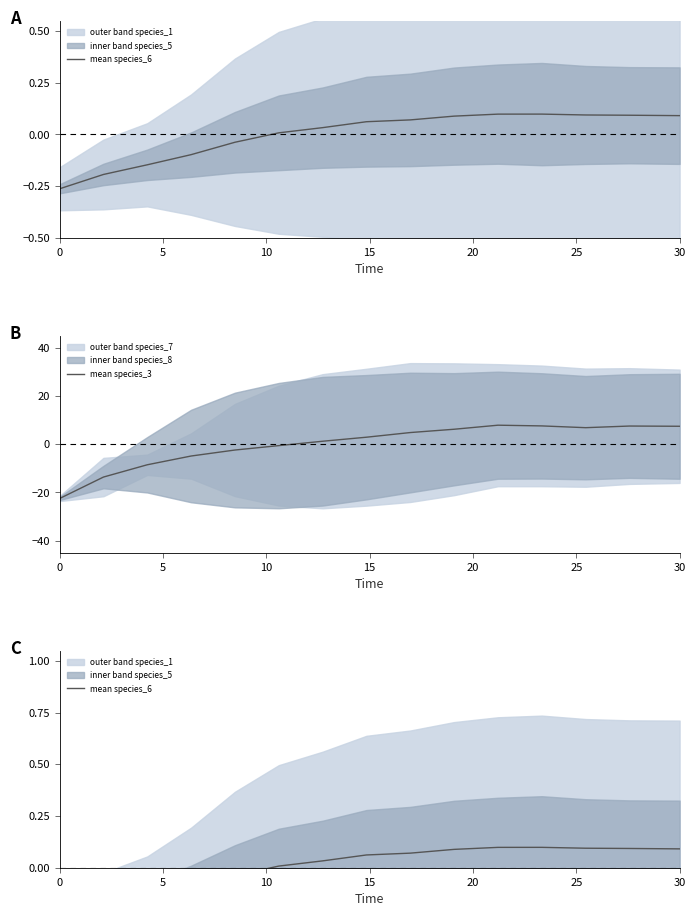

How many positive values does the mean species_6 series have?

10